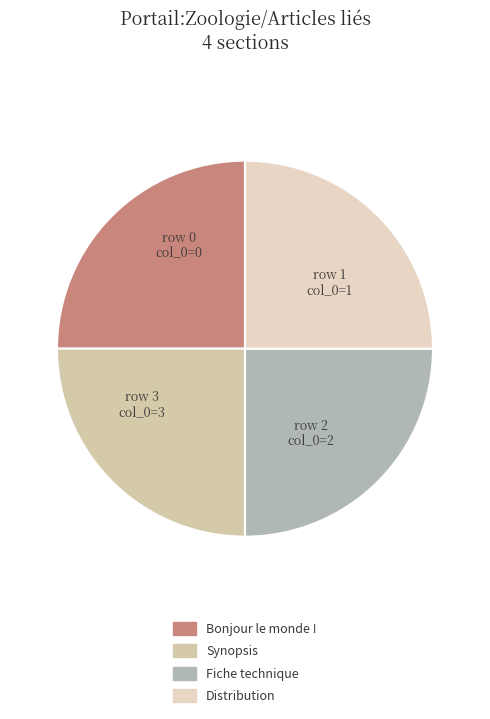

To the nearest percent, what is the combined percentage of Fiche technique and Synopsis?

50%